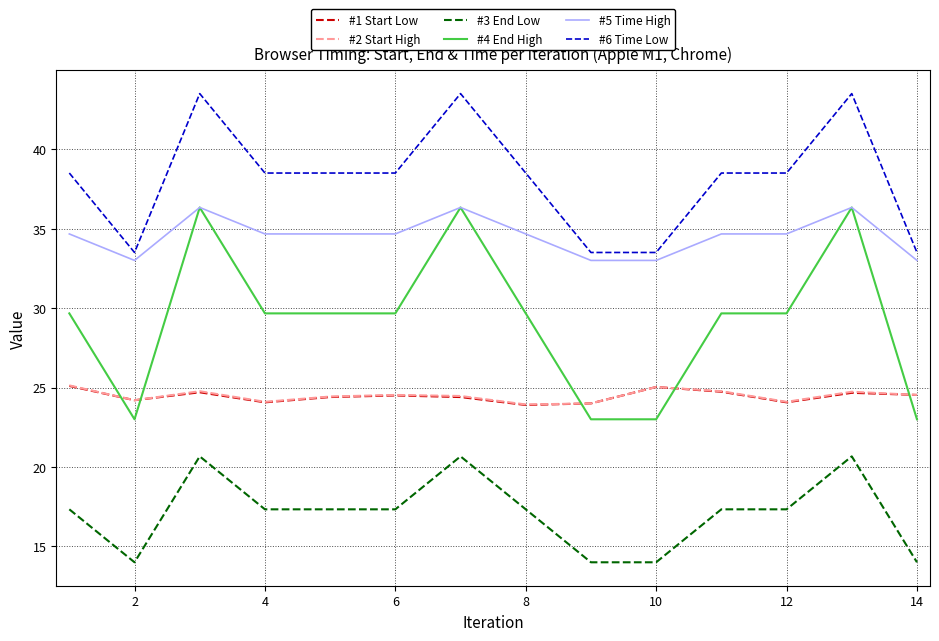

What is the highest value of the #5 Time High series?

36.3